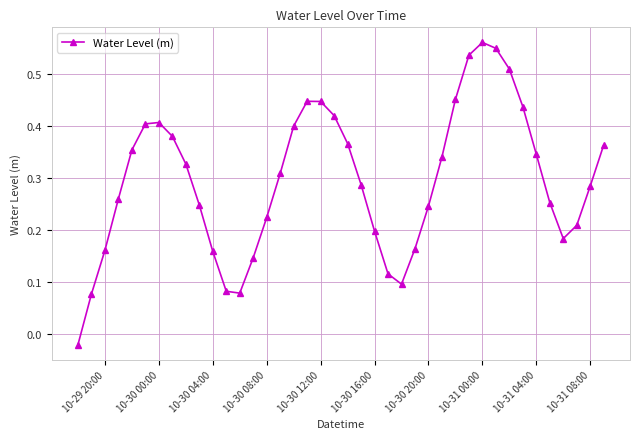

What is the sum of all values?

11.8